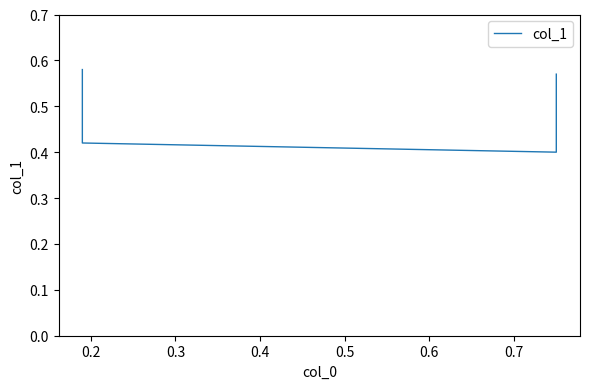

Reading left to right, transcribe all the data shown in this chart.

0.6	0.4	0.4	0.6